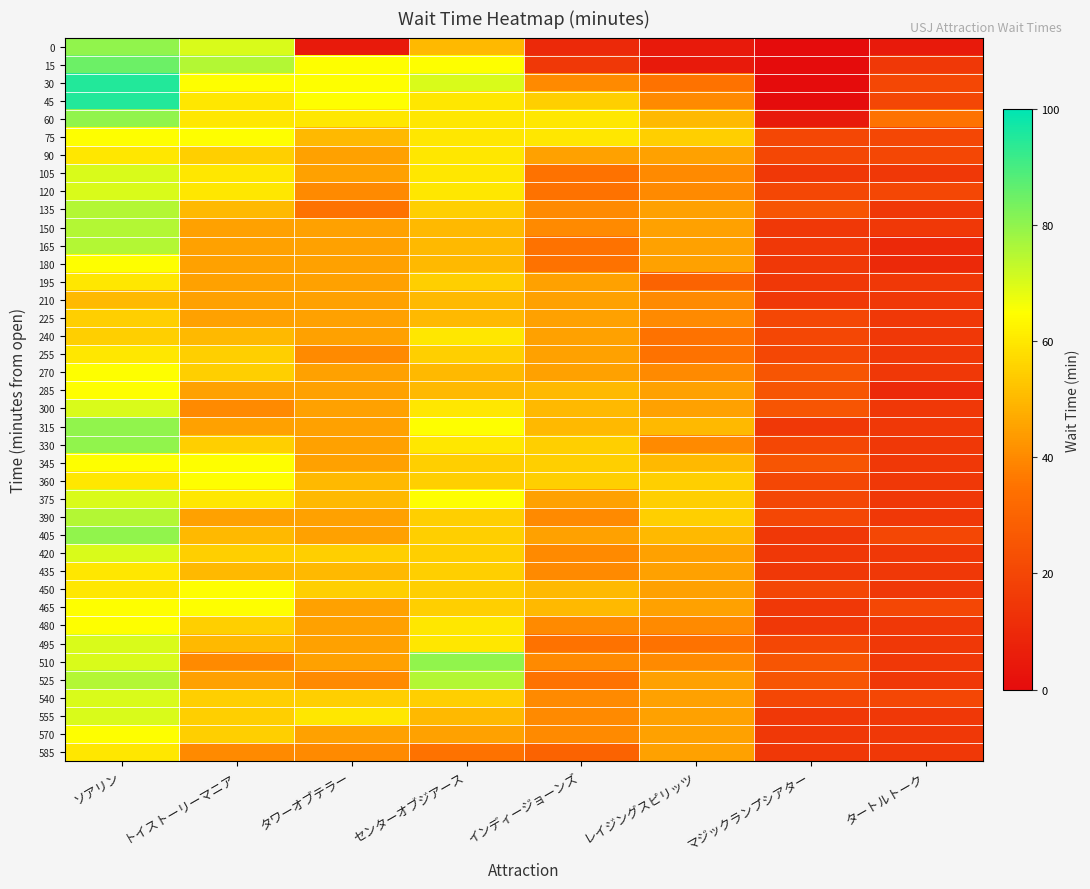

At which category is the sum across all series the highest?

ソアリン